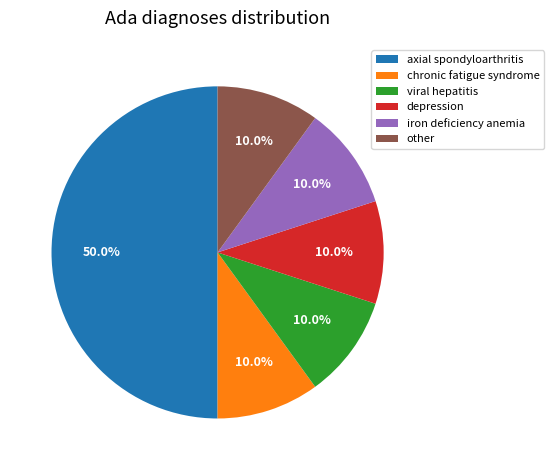

Does viral hepatitis account for over 50% of the chart?

No